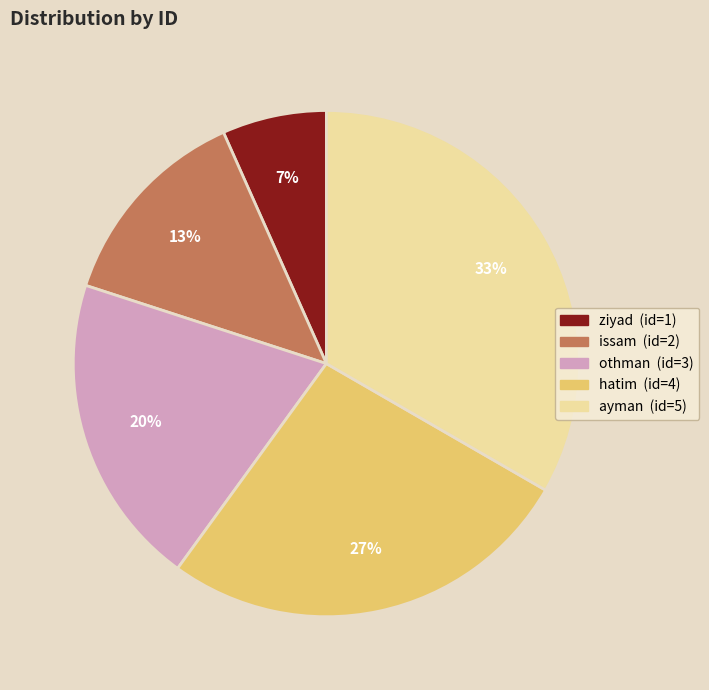

Rank the categories by value from lowest to highest.

ziyad, issam, othman, hatim, ayman